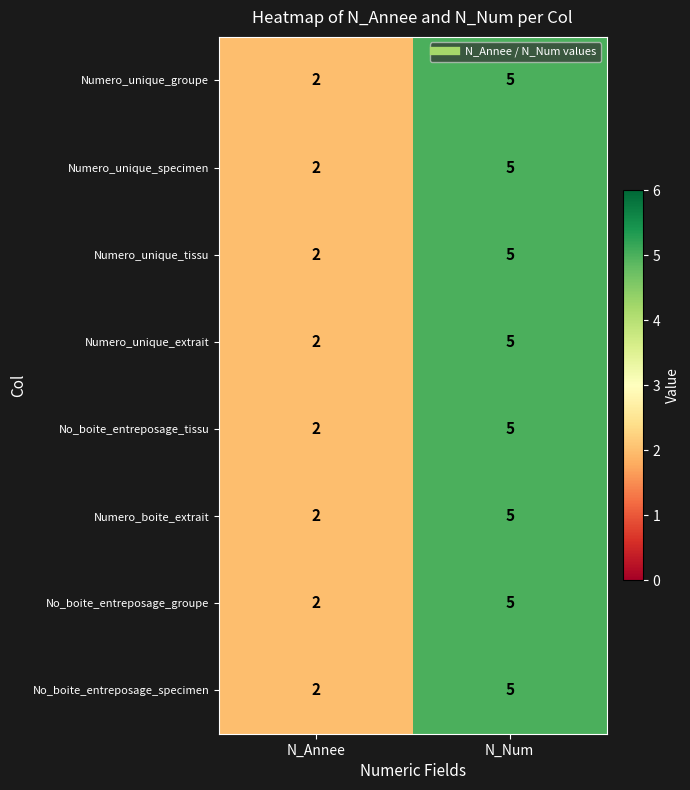

Which category has the lowest value across all series?

N_Annee